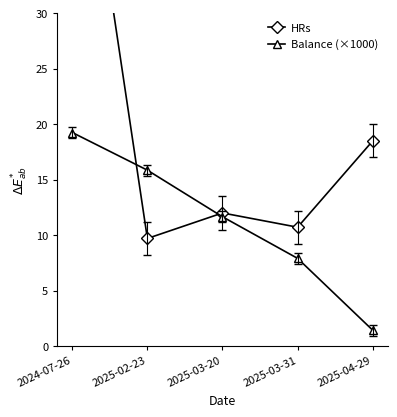

How many lines are shown in the chart?

2